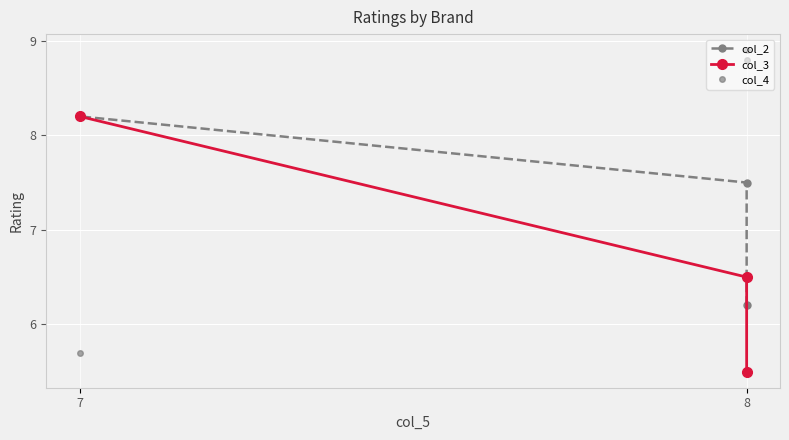

What is the difference between the maximum and minimum values in the col_4 series?

3.2